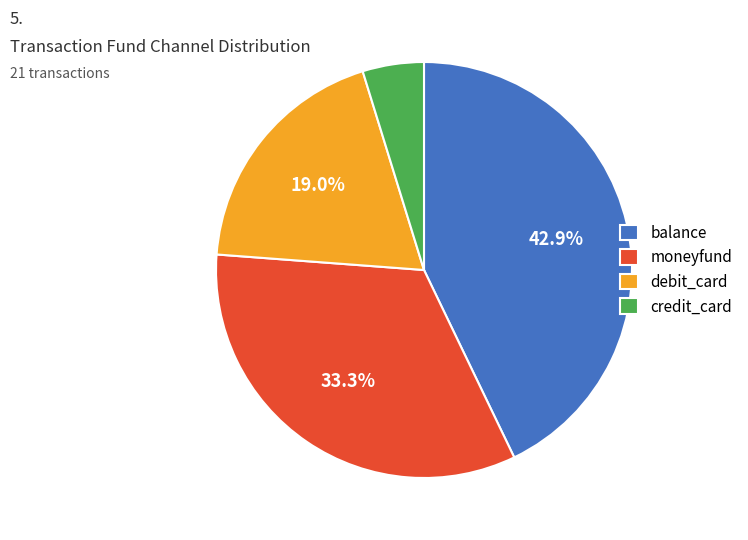

To the nearest percent, what is the combined percentage of balance and credit_card?

48%